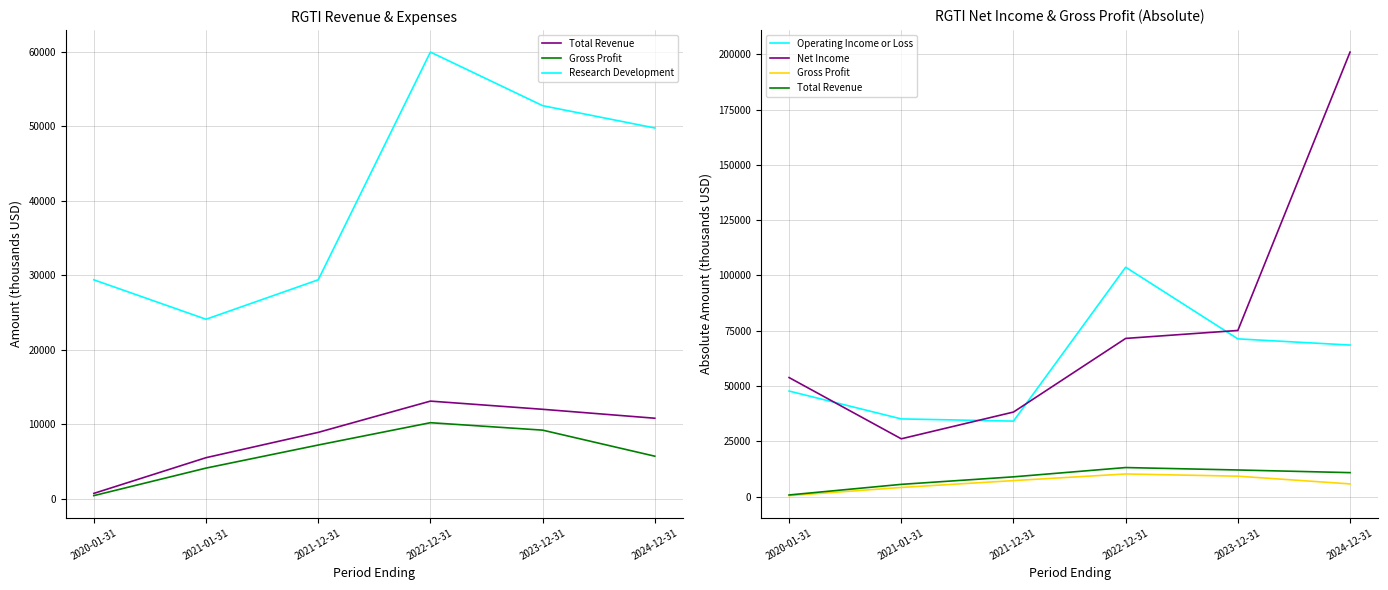

What are all the series names shown in the legend?

Total Revenue, Gross Profit, Research Development, Operating Income or Loss, Net Income